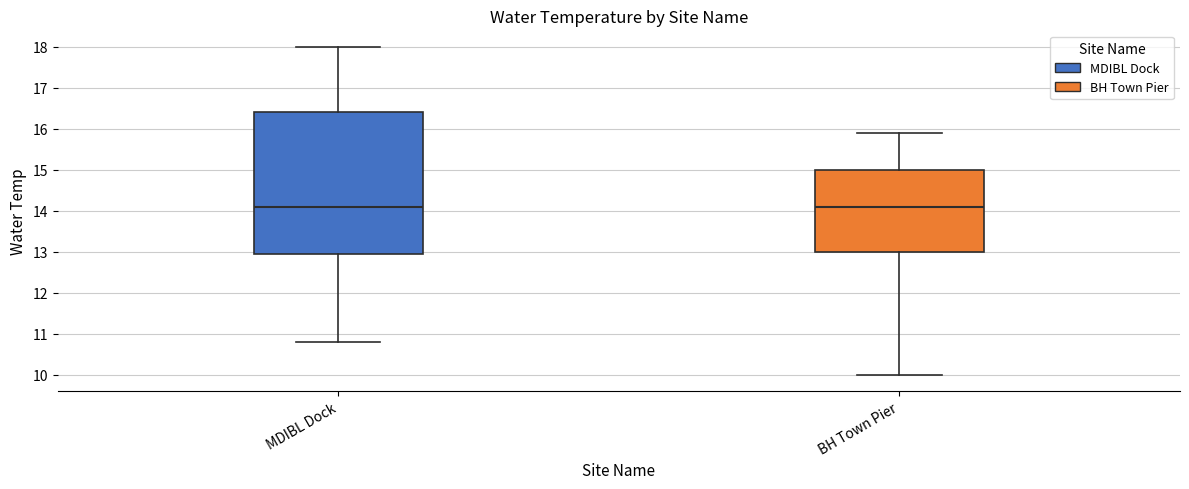

Reading left to right, transcribe this box plot: for each box, give where its median line is, the range the box spans, and where its two whiskers end, as read against the y-axis. The values are not printed on the chart, so give them approximately, as read against the axis.

MDIBL Dock: median 14.1, box 13.0 to 16.4, whiskers 10.8 to 18.0
BH Town Pier: median 14.1, box 13.0 to 15.0, whiskers 10.0 to 15.9